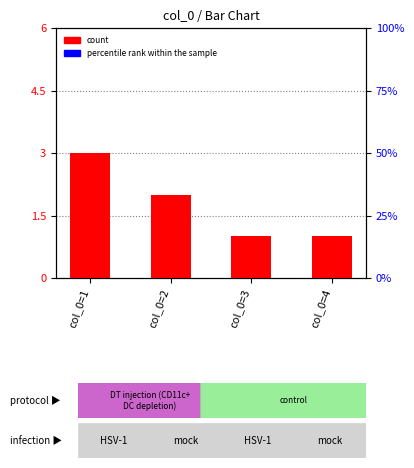

Does the chart contain stacked bars?

No